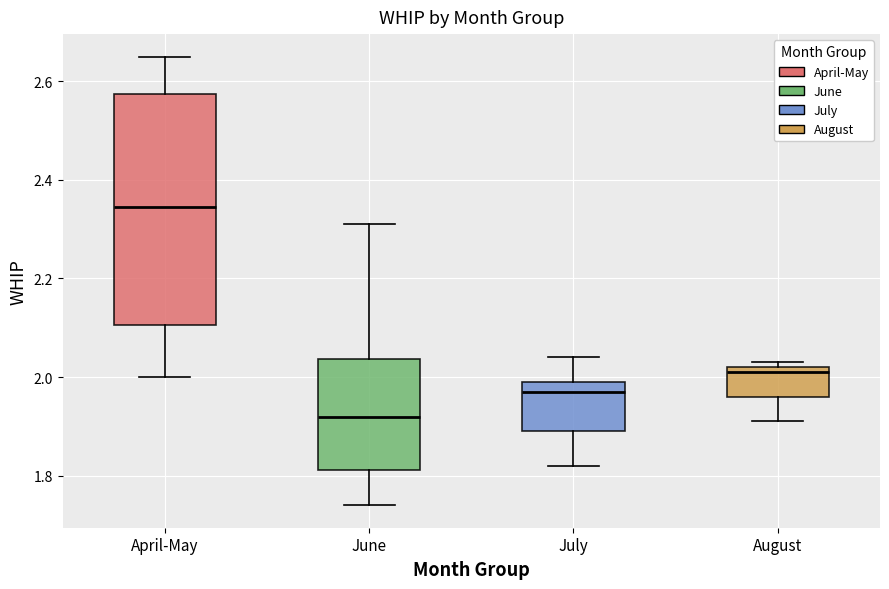

Where is the upper edge of the box for June on the y-axis? The values are not printed on the chart, so give them approximately, as read against the axis.

2.04